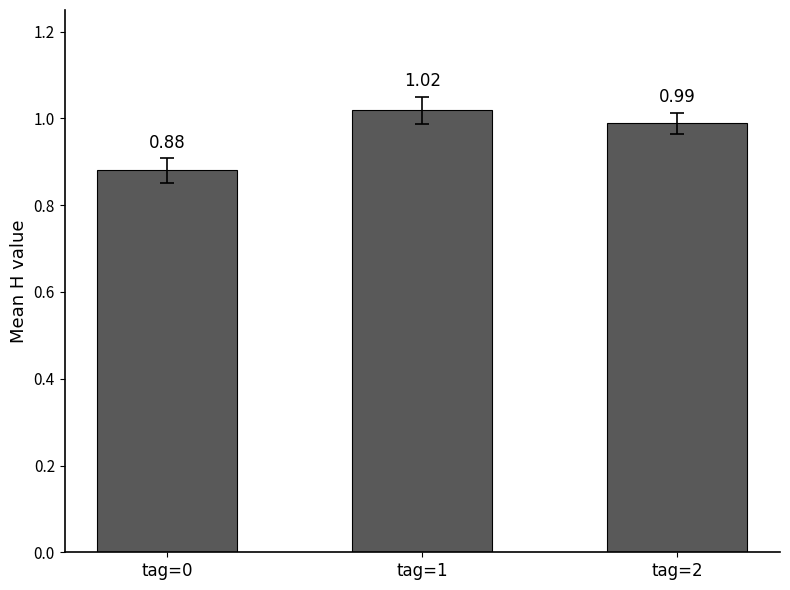

How many bars are there in total?

3